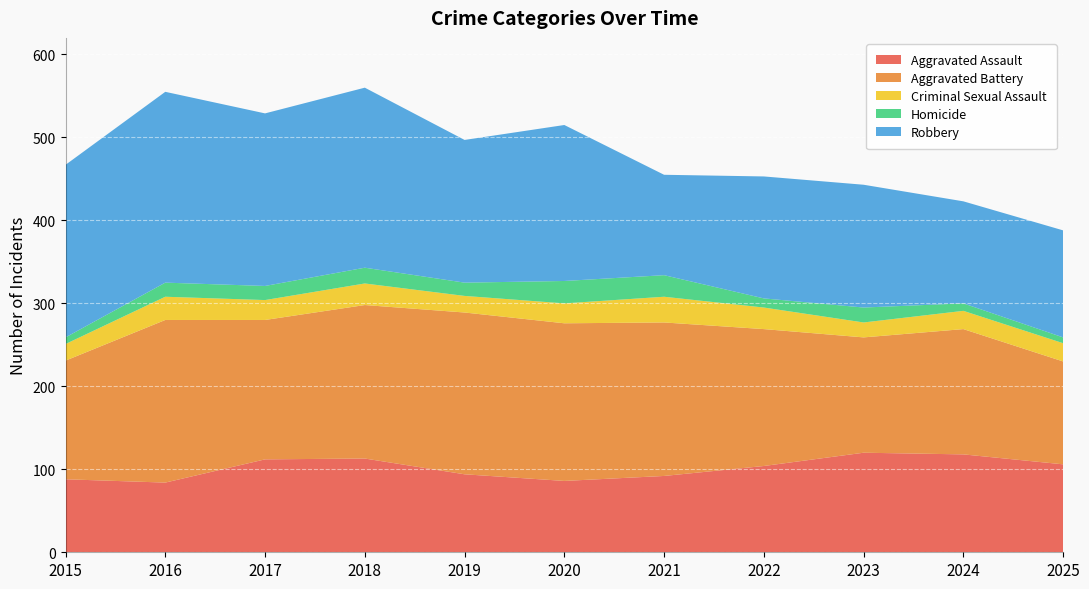

Reading left to right, what are all the values shown in this chart?

Aggravated Assault: 88	84	112	113	94	86	92	104	120	118	106
Aggravated Battery: 143	196	168	185	195	190	185	165	139	151	124
Criminal Sexual Assault: 20	28	24	26	20	24	31	26	18	22	22
Homicide: 8	17	17	19	16	27	26	11	18	9	7
Robbery: 208	230	208	217	172	188	121	147	148	123	129